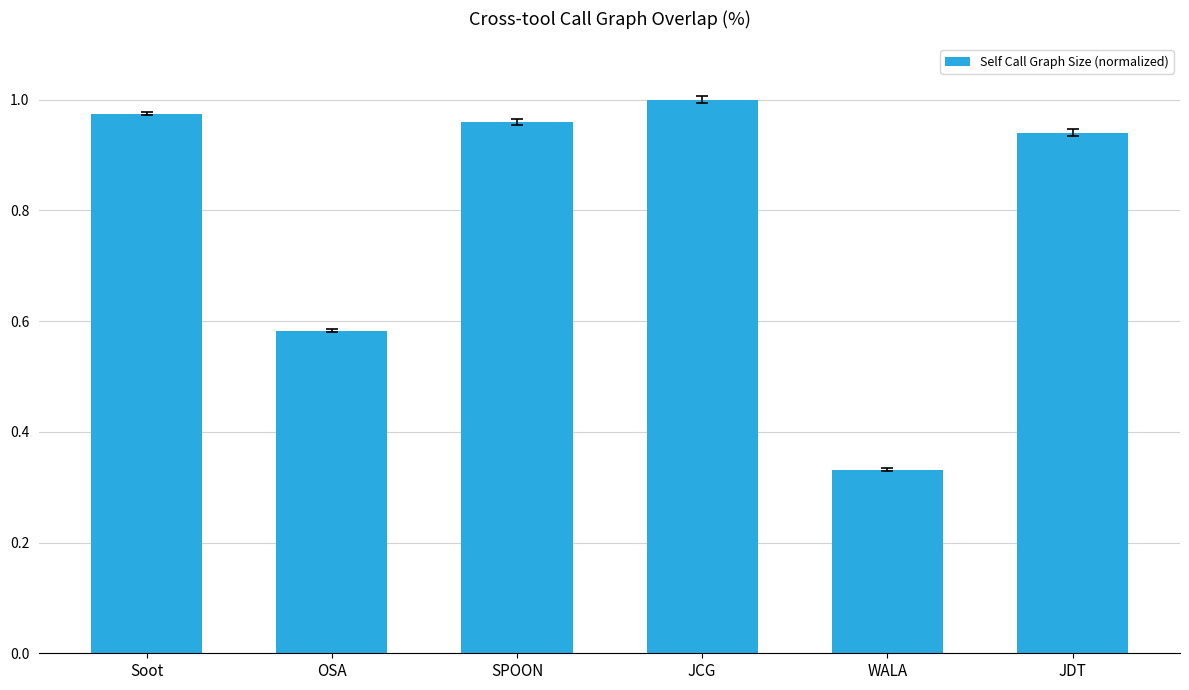

At which category does the chart reach its peak across all series?

JCG